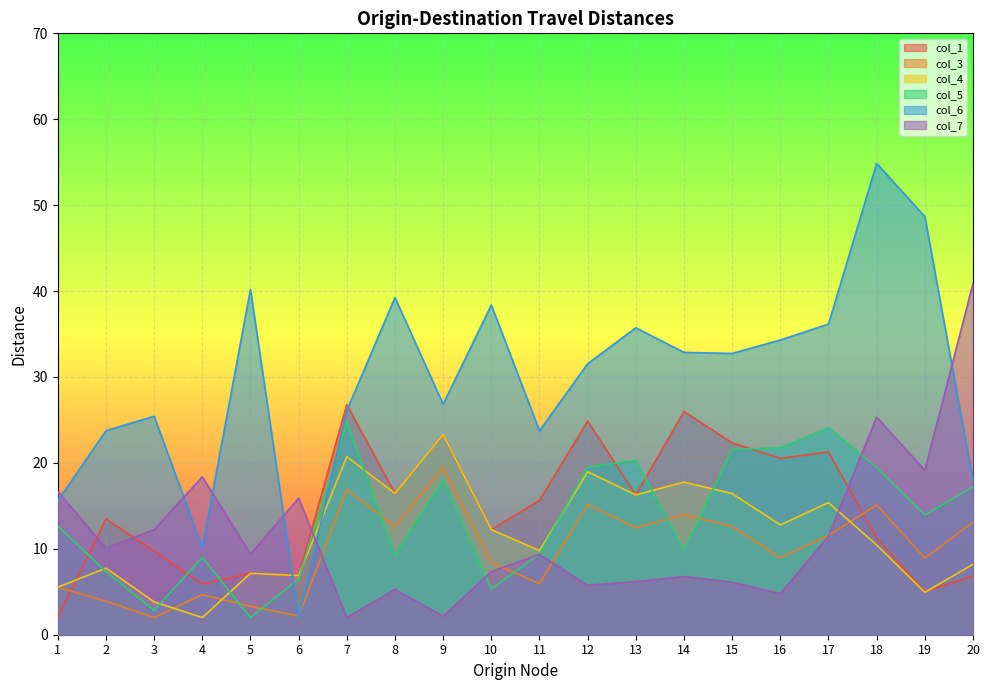

How many times do col_7 and col_3 cross each other?

4